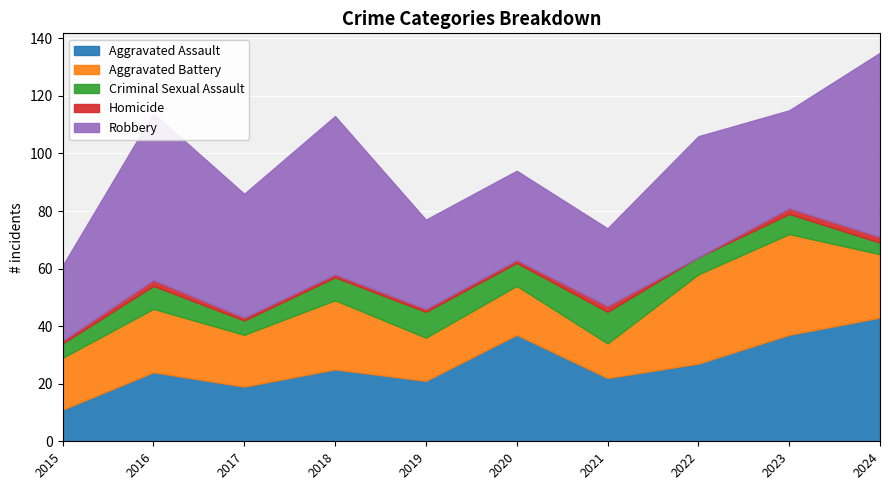

Which category has the lowest value in the Robbery series?

2015